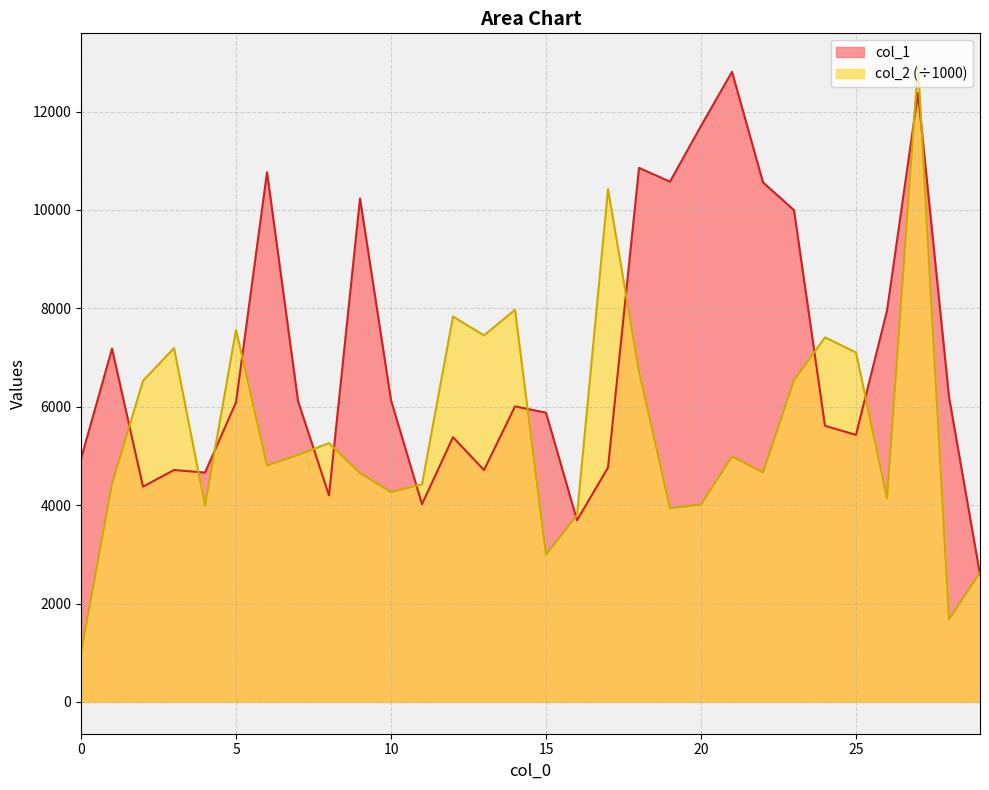

At which label is col_2 closest to 6971?

25